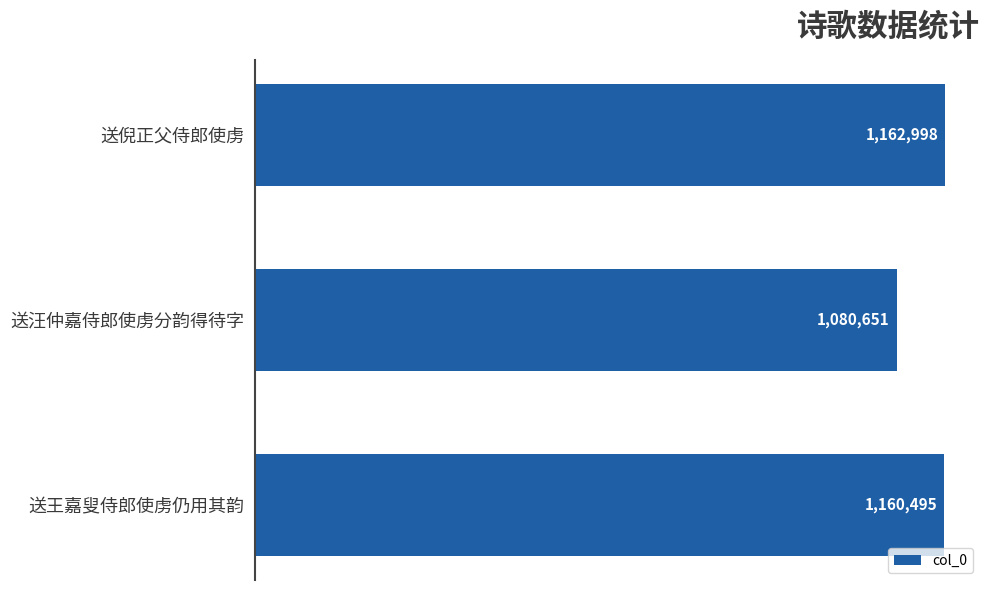

Count the number of categories in the chart.

3